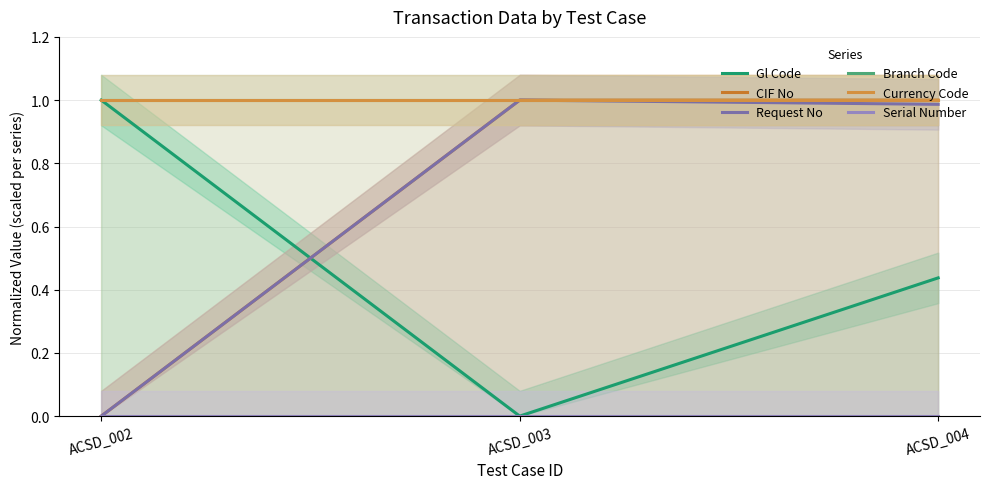

Where is Gl Code nearest to the value 0?

ACSD_003